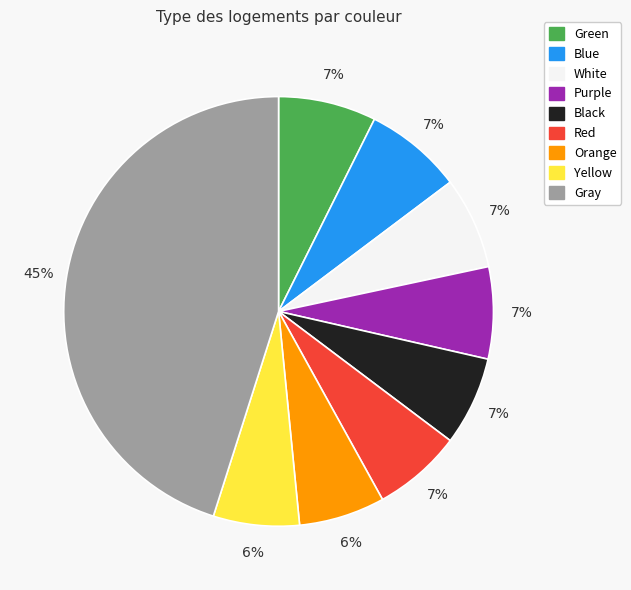

Is Blue the majority of the pie?

No